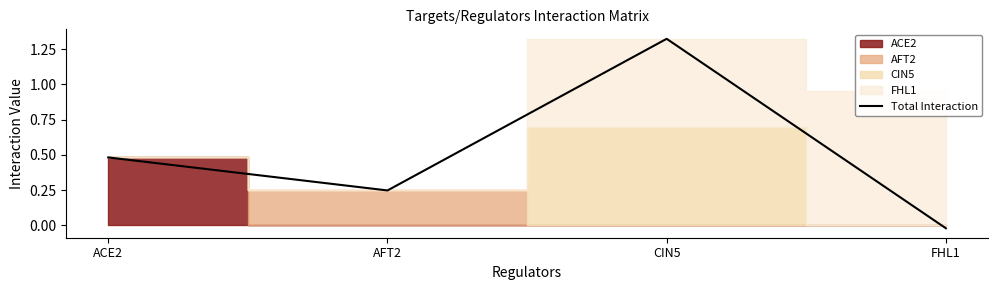

Reading left to right, extract all data points from this chart.

0.5	0.2	1.3	-0.0